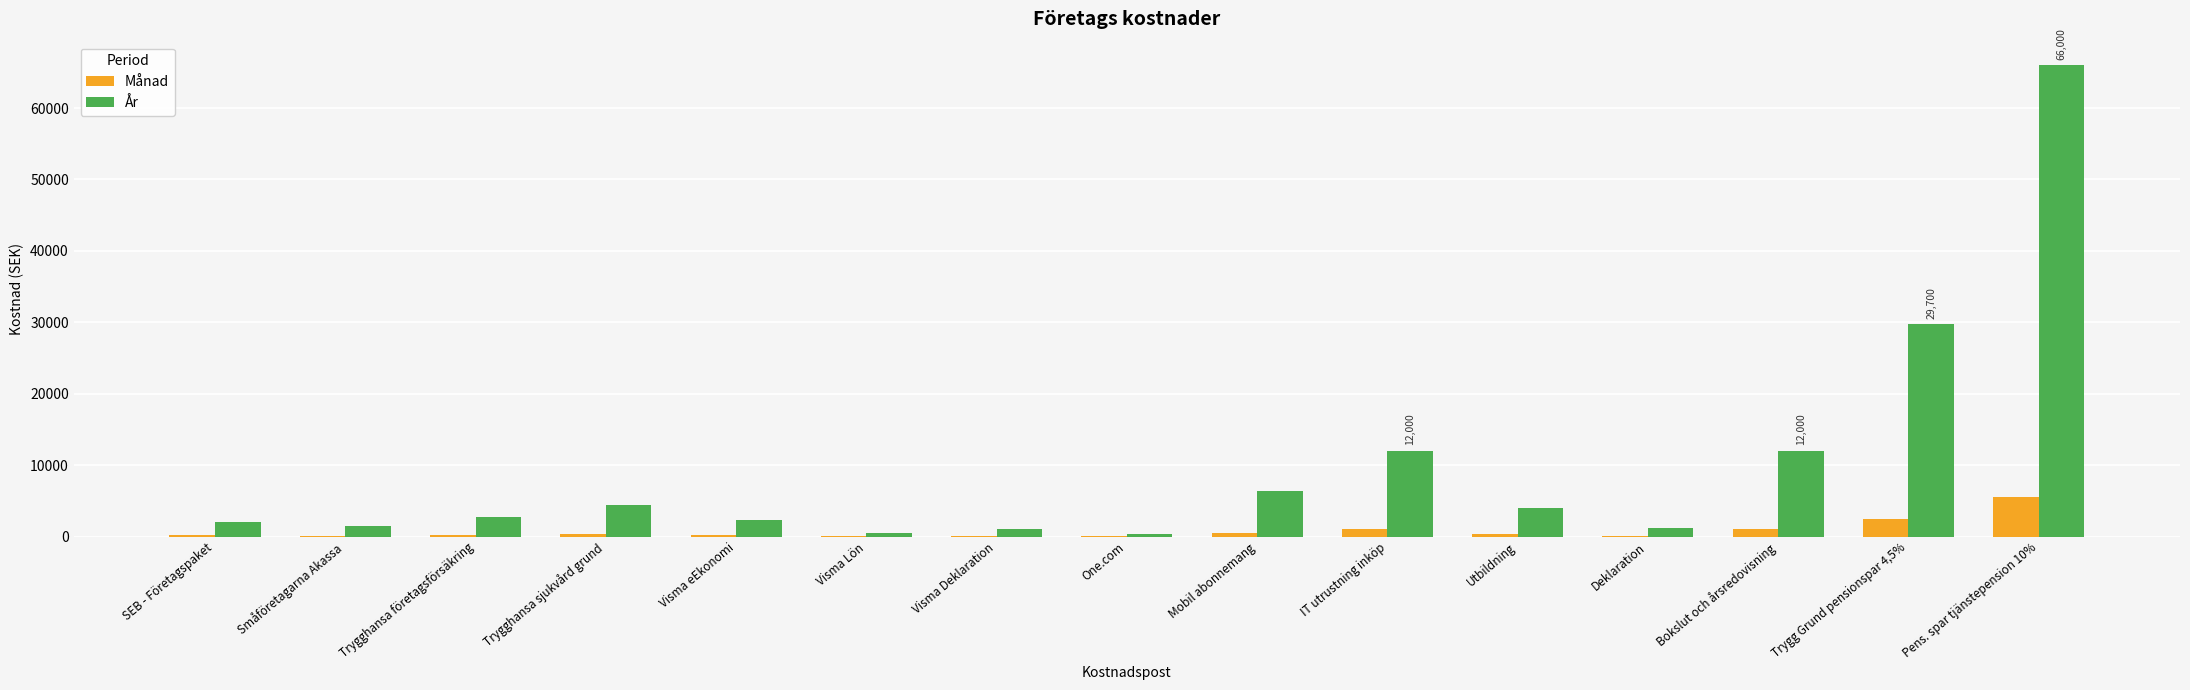

Which series has the largest total across all categories?

År